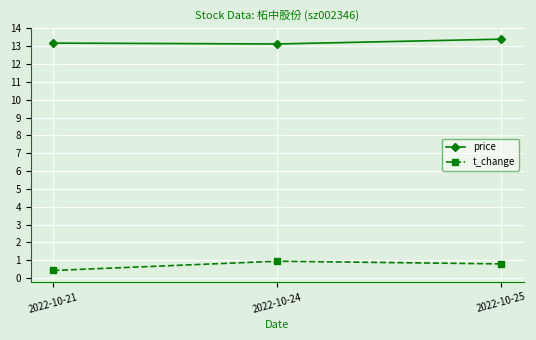

What is the total value across all series at 2022-10-25?

14.2